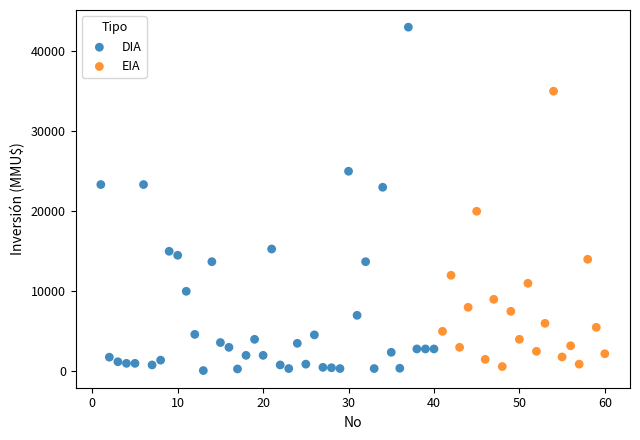

Which series reaches the maximum Y coordinate?

DIA